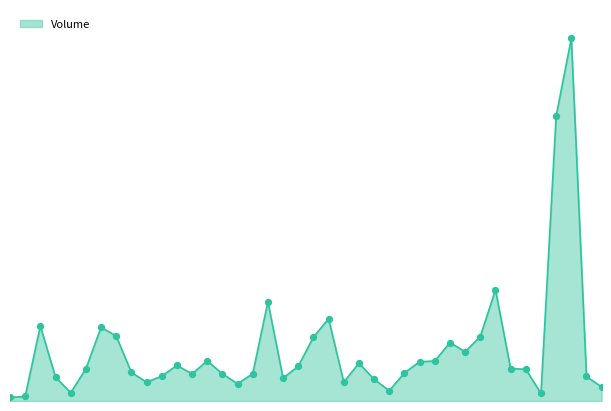

Is this an area chart (filled region under the line)?

Yes